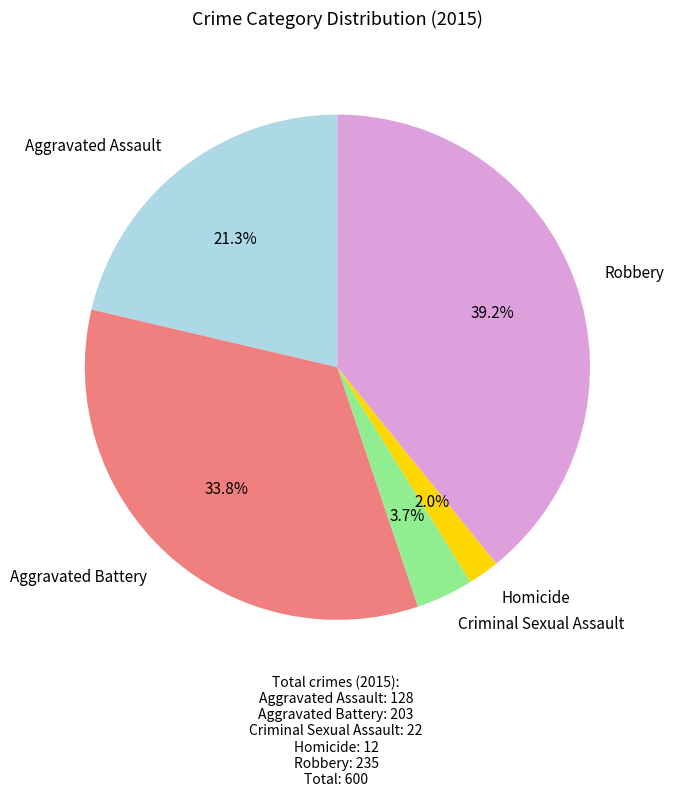

What is the largest slice in the pie chart?

Robbery